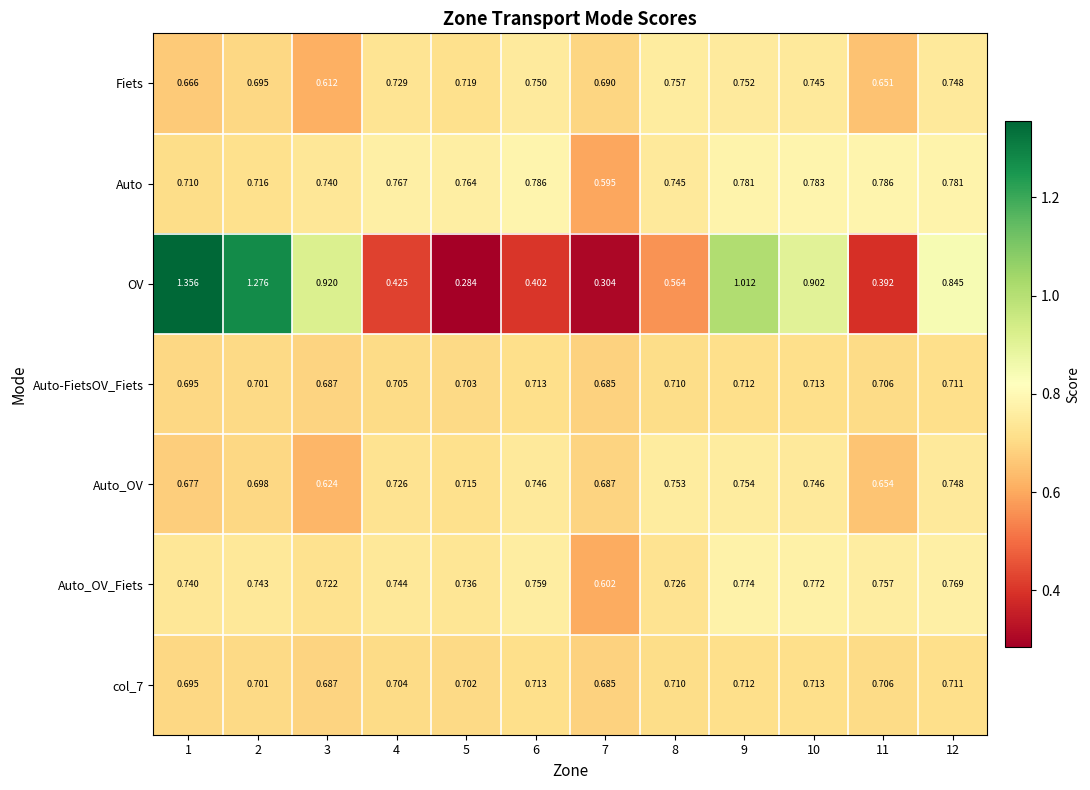

Which series has the widest spread of values?

OV